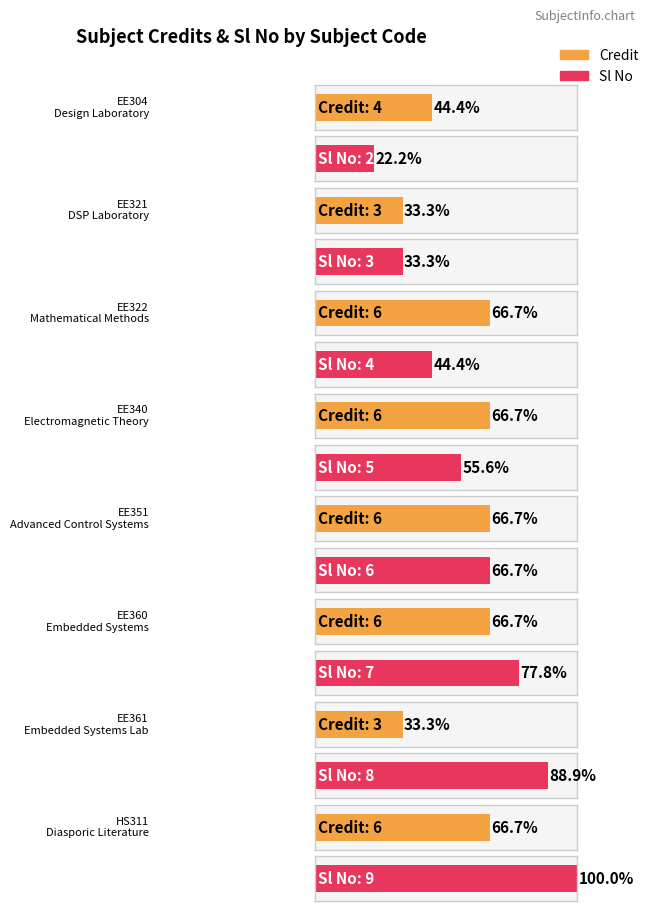

What position from the right is EE340?

5